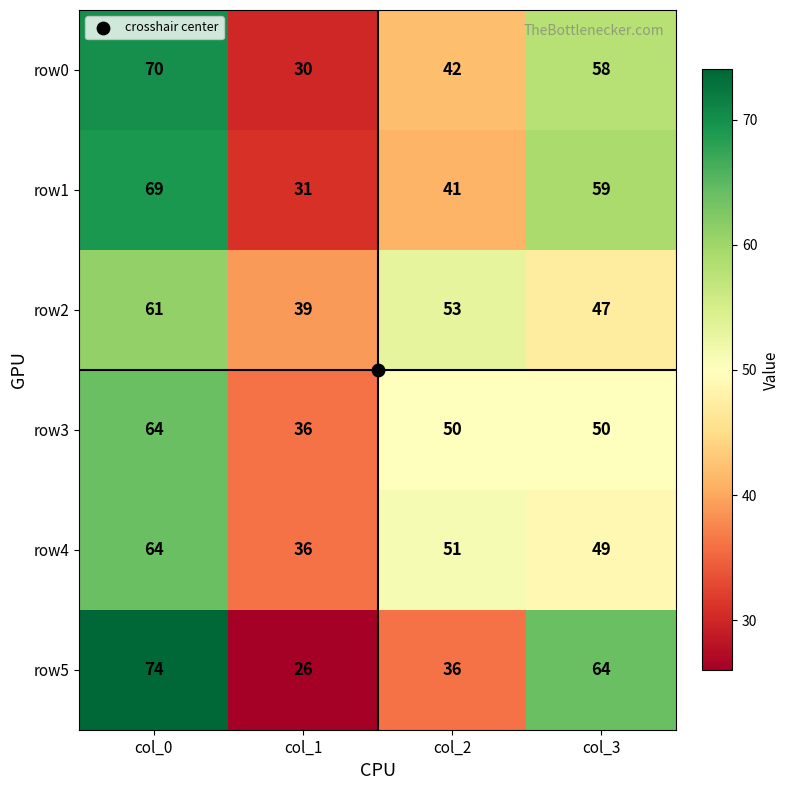

What is the difference between the second highest and minimum values in the row1 series?

28